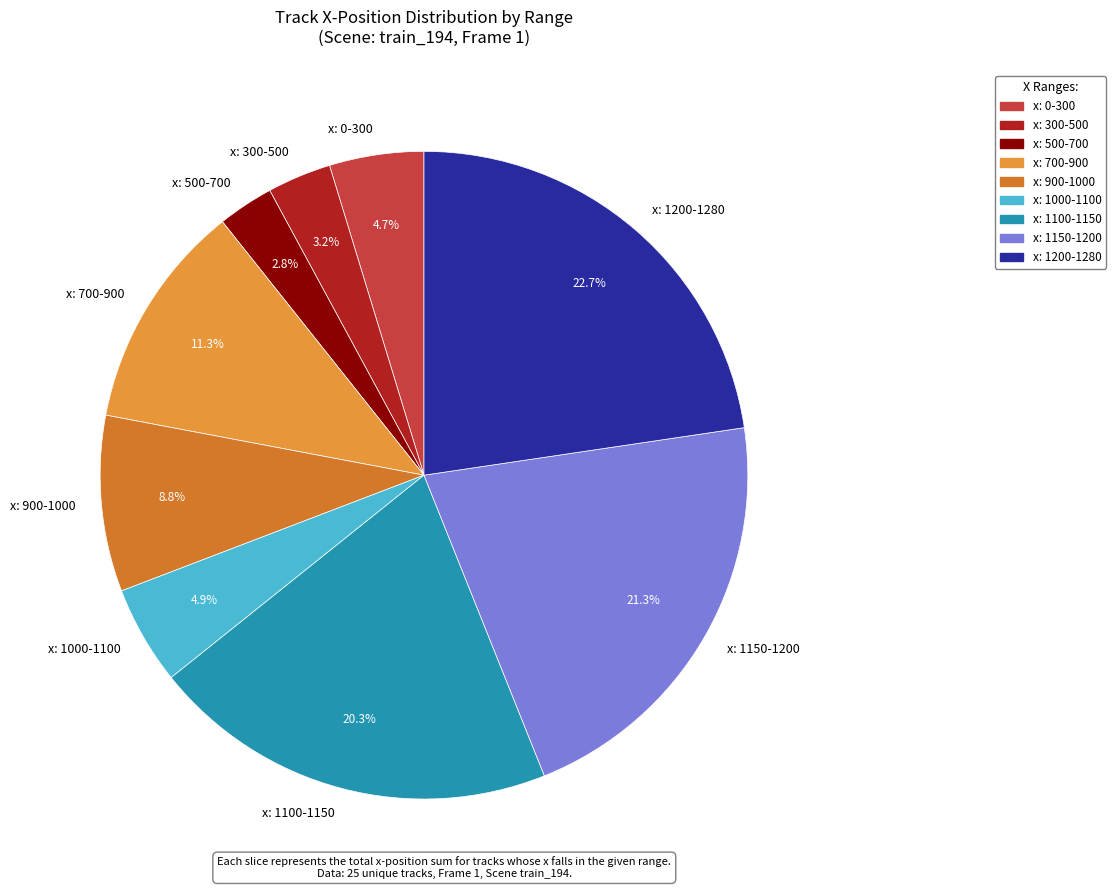

What is the ratio of the value at x: 300-500 to the value at x: 500-700?

1.1